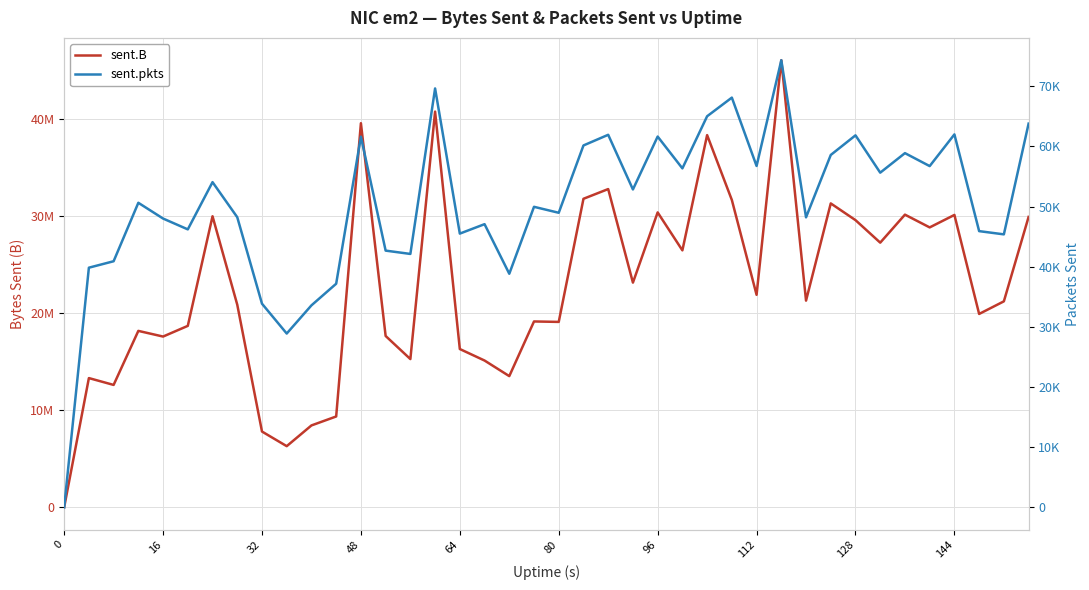

List the series in order of their overall mean, lowest first.

sent.pkts, sent.B